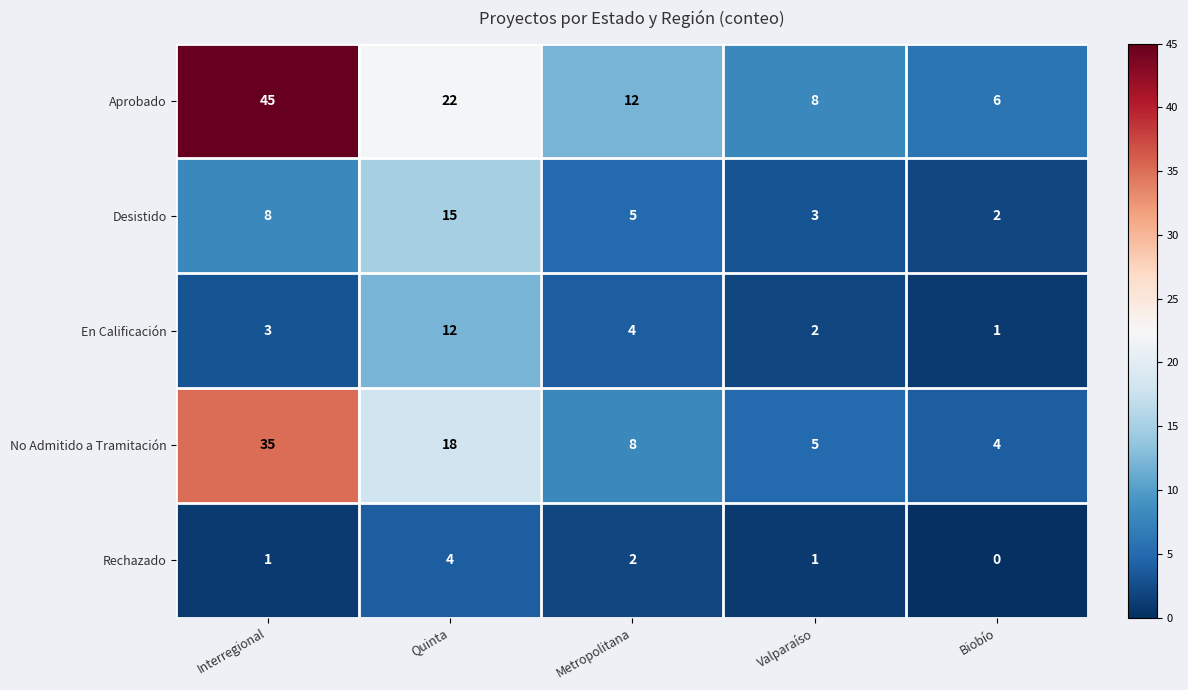

What is the total value across all series at Quinta?

71